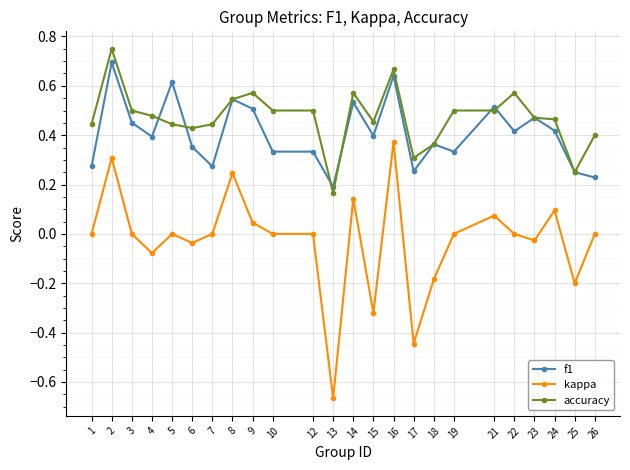

True or false: f1 and kappa intersect in this chart.

False